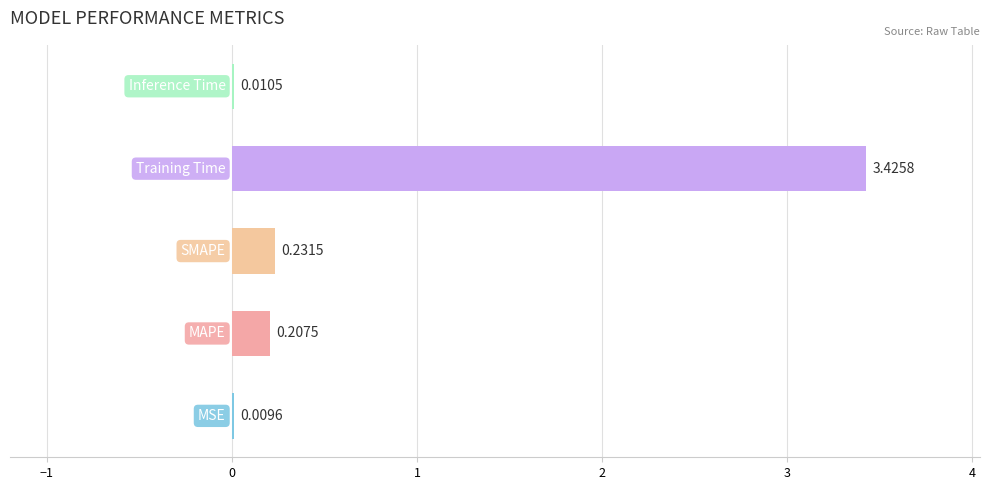

Are the bars grouped side by side (vs. stacked)?

No